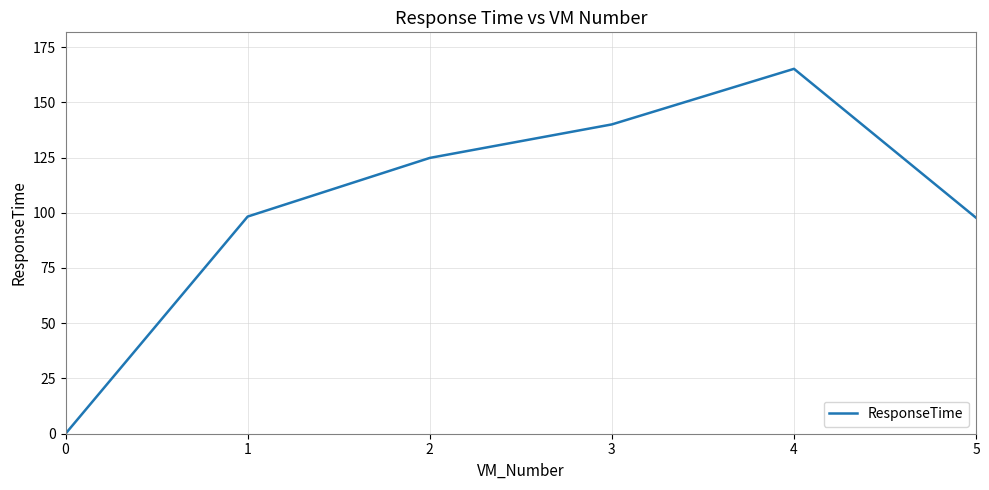

What is the difference between the values at 1 and 0?

98.3